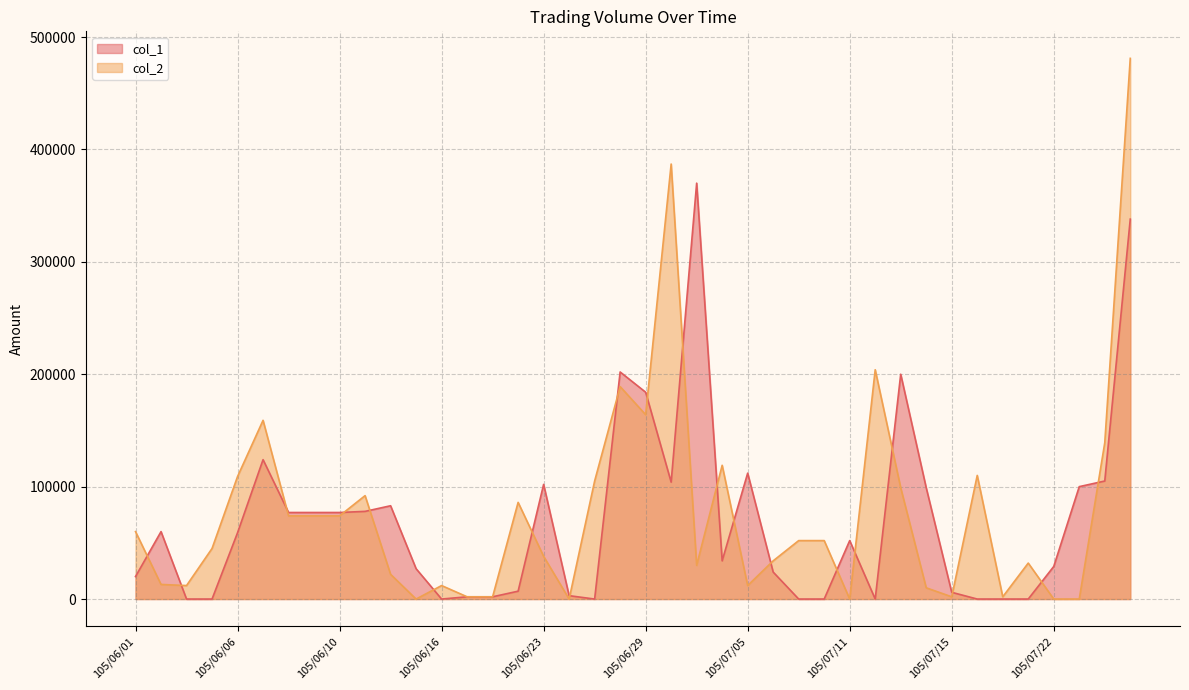

Which series ends up on top after the final intersection of col_2 and col_1?

col_2